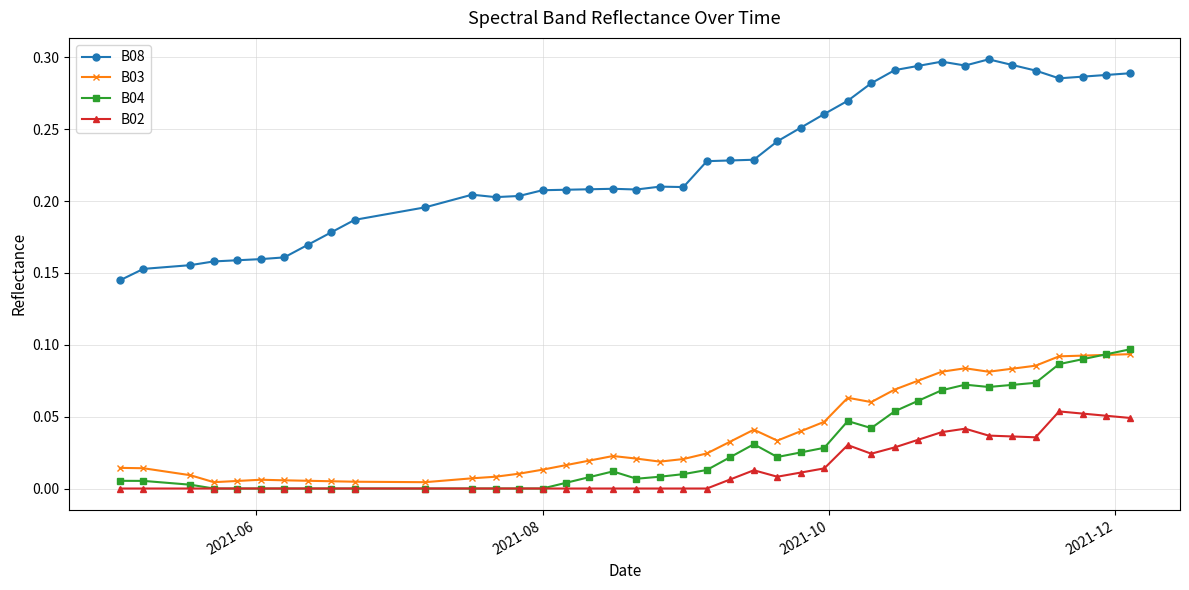

True or false: B04 and B08 intersect in this chart.

False